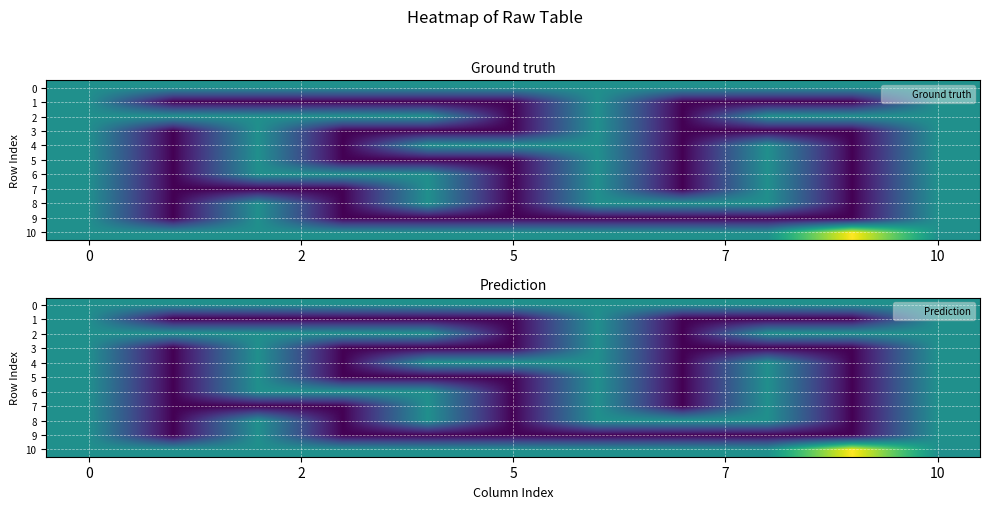

Which series has the largest range (max minus min)?

1